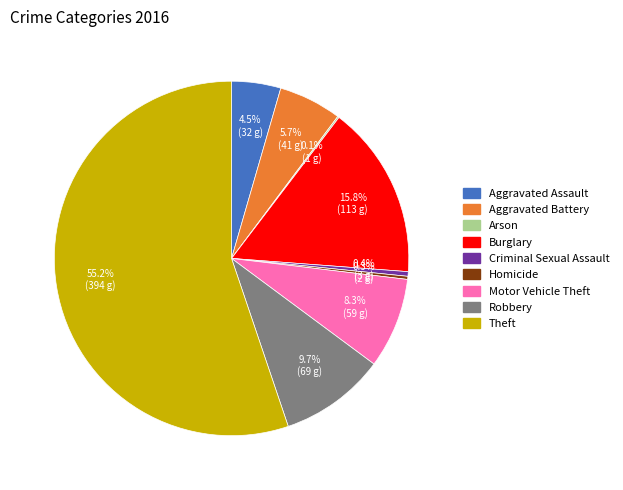

To the nearest percent, what portion does Aggravated Battery represent?

6%